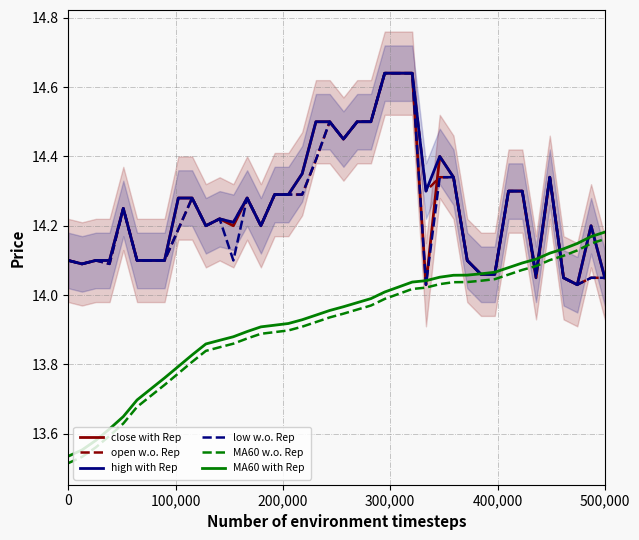

True or false: MA60 w.o. Rep and MA60 with Rep cross at least once.

False